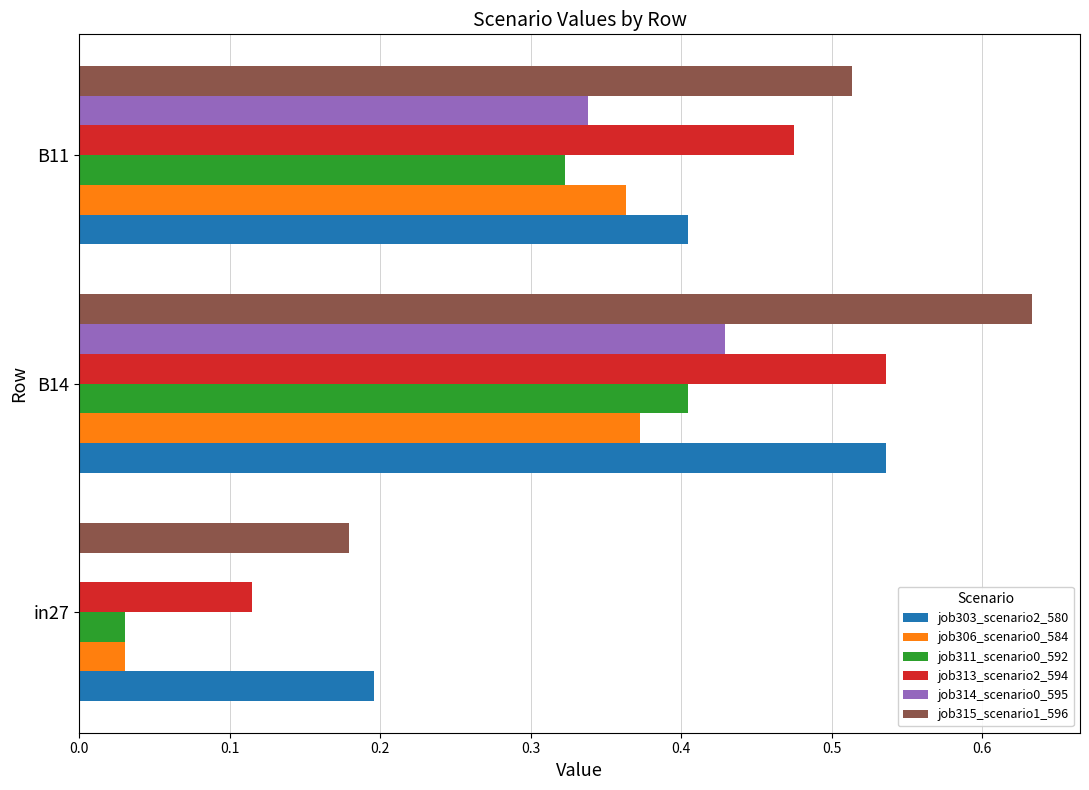

How many categories are shown in the chart?

3